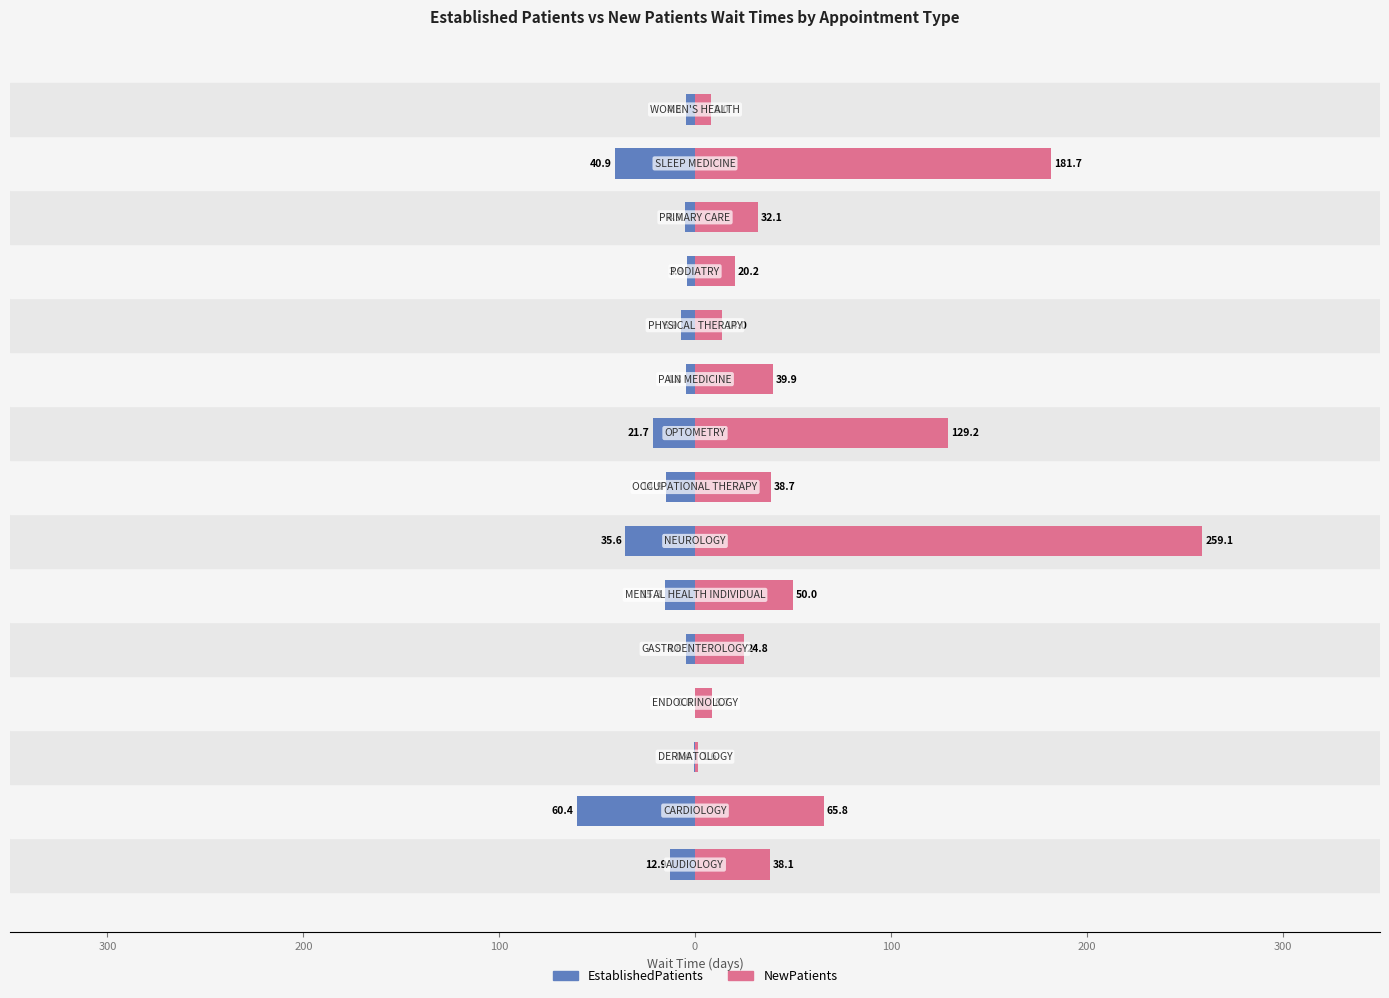

List the series in order of their overall mean, highest first.

NewPatients, EstablishedPatients